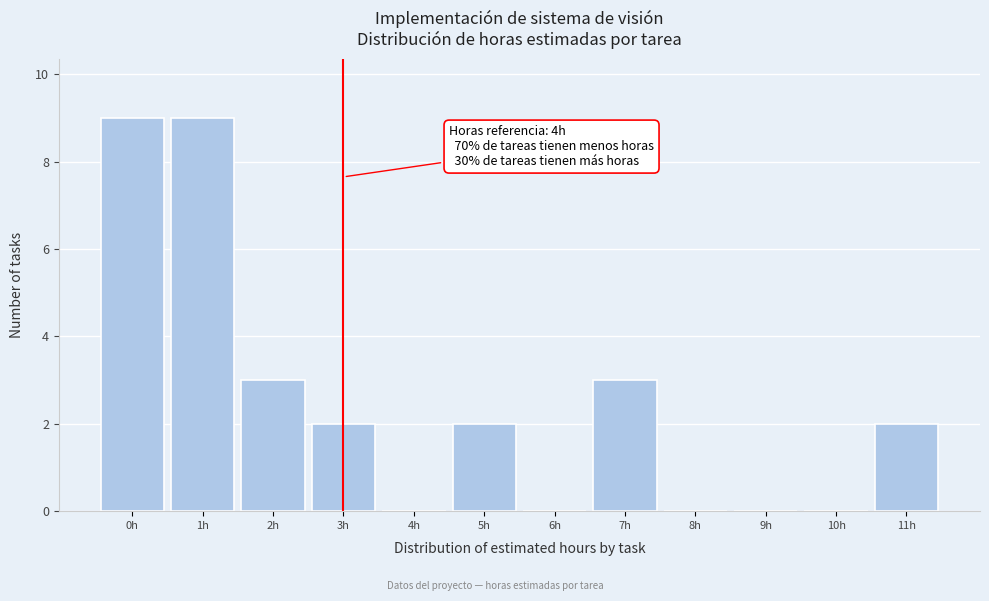

Reading left to right, extract all data points from this chart.

0h=9	1h=9	2h=3	3h=2	4h=0	5h=2	6h=0	7h=3	8h=0	9h=0	10h=0	11h=2